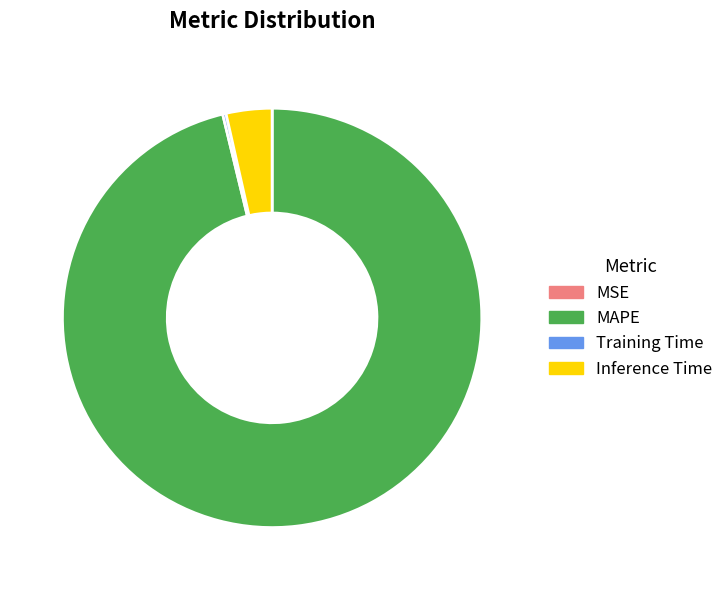

Is it true that Inference Time is 4% of the pie?

True